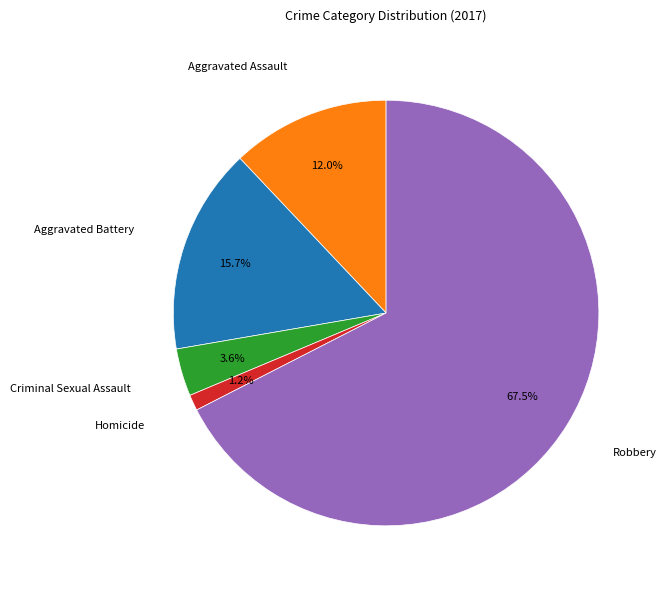

Does any single category account for the majority?

Yes